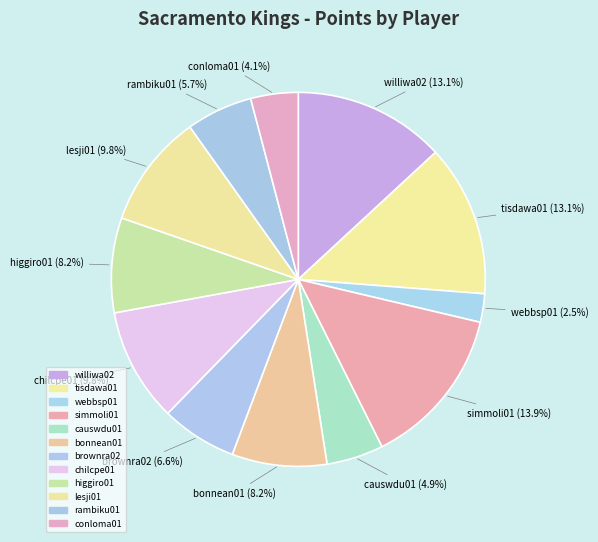

Which slice is the largest?

simmoli01